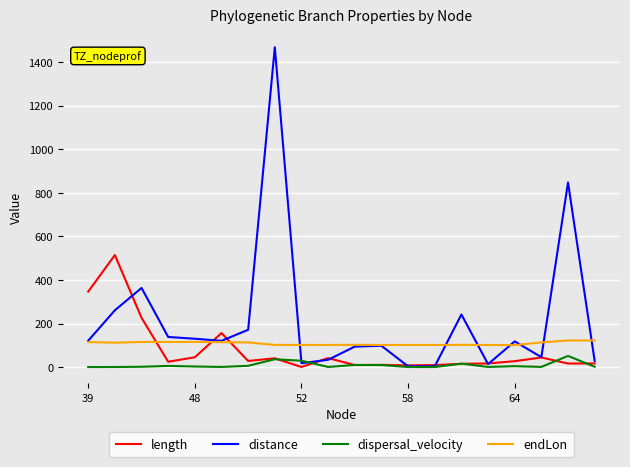

True or false: dispersal_velocity has more than 0 interior local peaks.

True